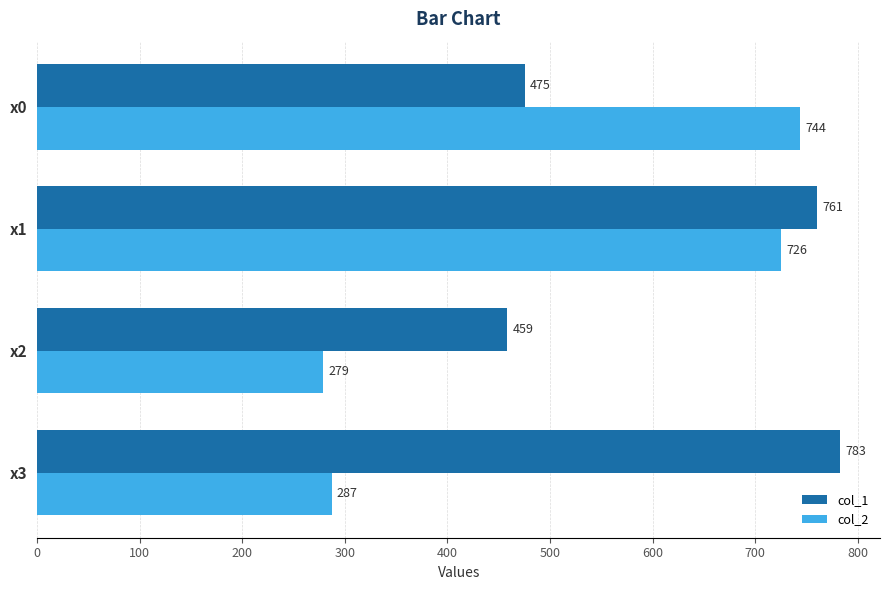

At how many categories does at least one series exceed 342?

4